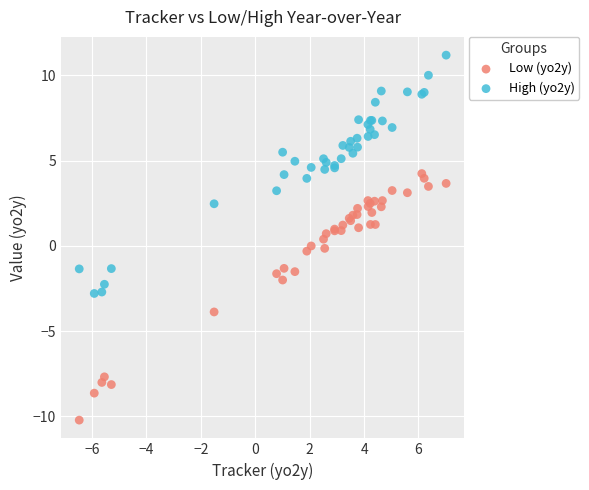

Which series contains the highest Y value?

High (yo2y)